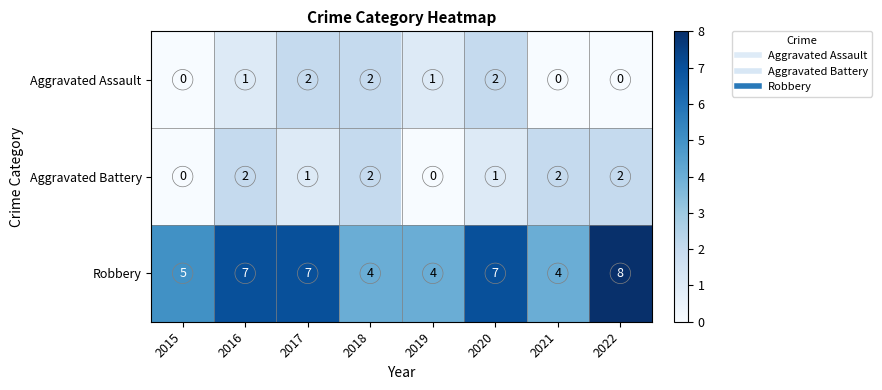

How many Aggravated Battery values are between 1 and 2?

6